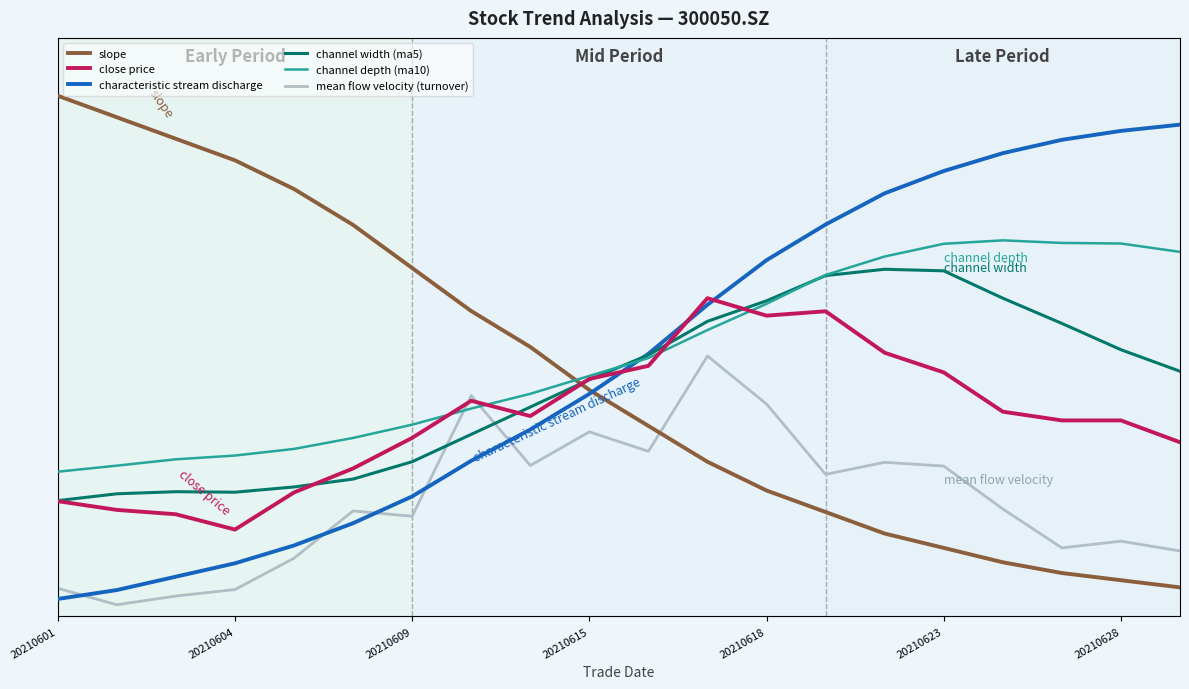

What is the minimum value for channel depth (ma10)?

2.5